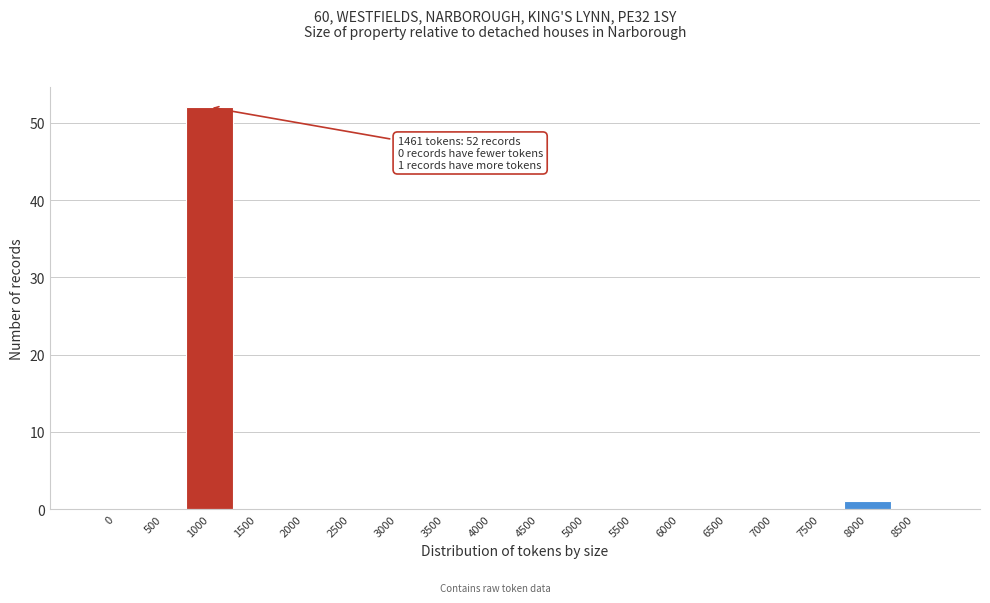

Reading left to right, transcribe all the data shown in this chart.

0=0	500=0	1000=52	1500=0	2000=0	2500=0	3000=0	3500=0	4000=0	4500=0	5000=0	5500=0	6000=0	6500=0	7000=0	7500=0	8000=1	8500=0